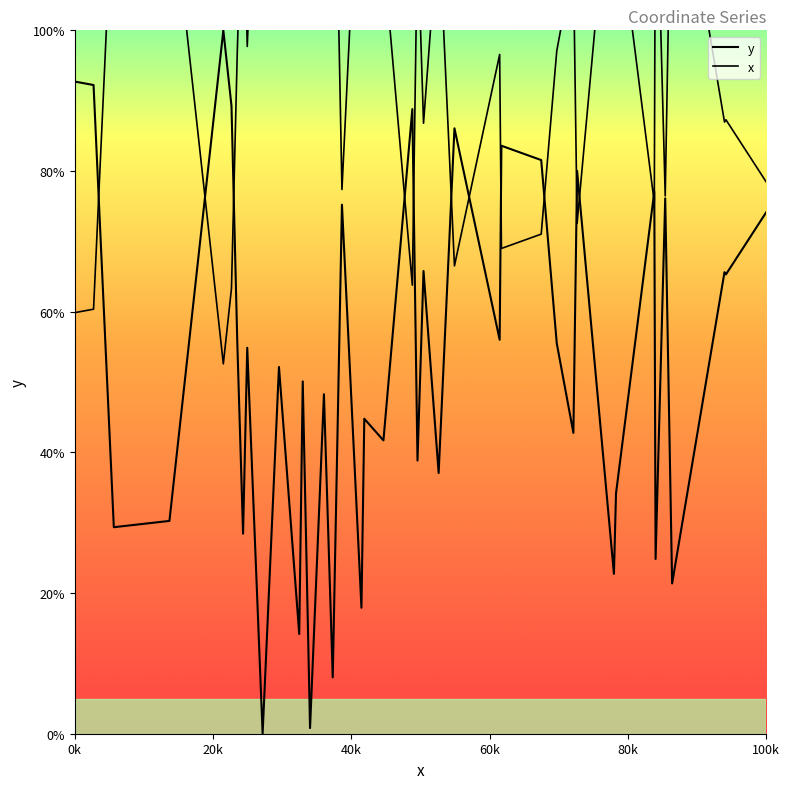

How many lines are shown in the chart?

2